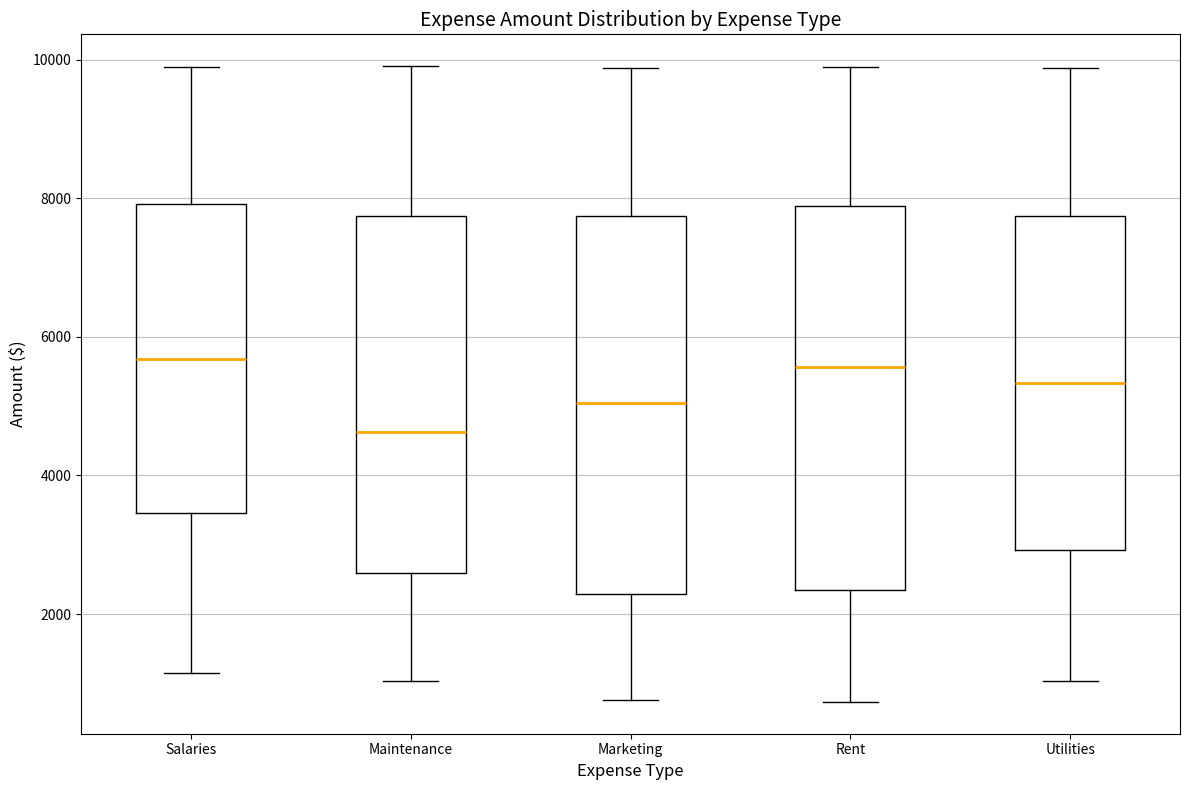

Reading left to right, transcribe this box plot: for each box, give where its median line is, the range the box spans, and where its two whiskers end, as read against the y-axis. The values are not printed on the chart, so give them approximately, as read against the axis.

Salaries: median 5600, box 3400 to 8000, whiskers 1200 to 9800
Maintenance: median 4600, box 2600 to 7800, whiskers 1000 to 10000
Marketing: median 5000, box 2200 to 7800, whiskers 800 to 9800
Rent: median 5600, box 2400 to 7800, whiskers 800 to 10000
Utilities: median 5400, box 3000 to 7800, whiskers 1000 to 9800